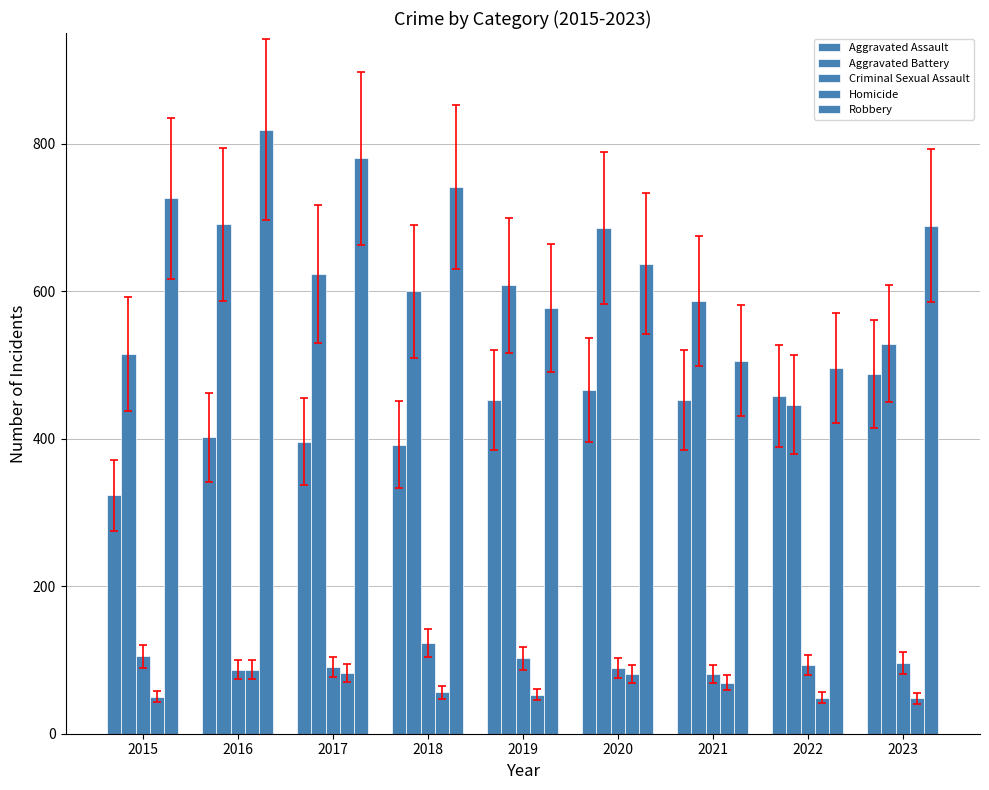

Which series changed the most between 2016 and 2022?

Robbery